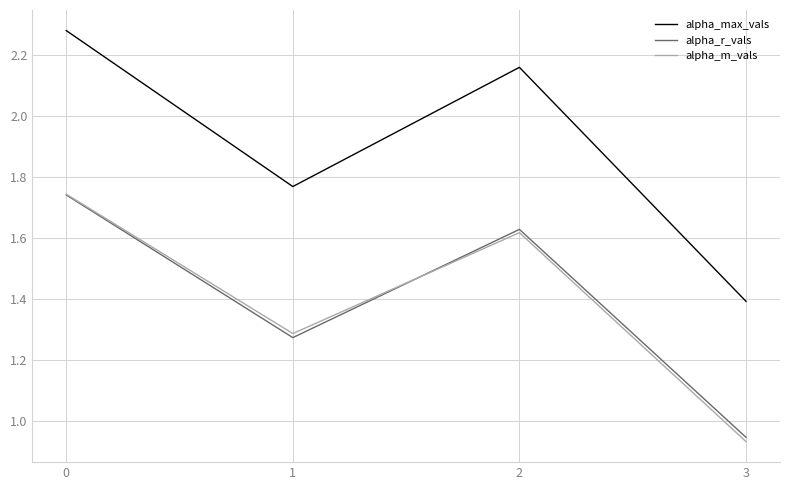

Is the value of alpha_m_vals at 1 greater than the value of alpha_max_vals at 1?

No